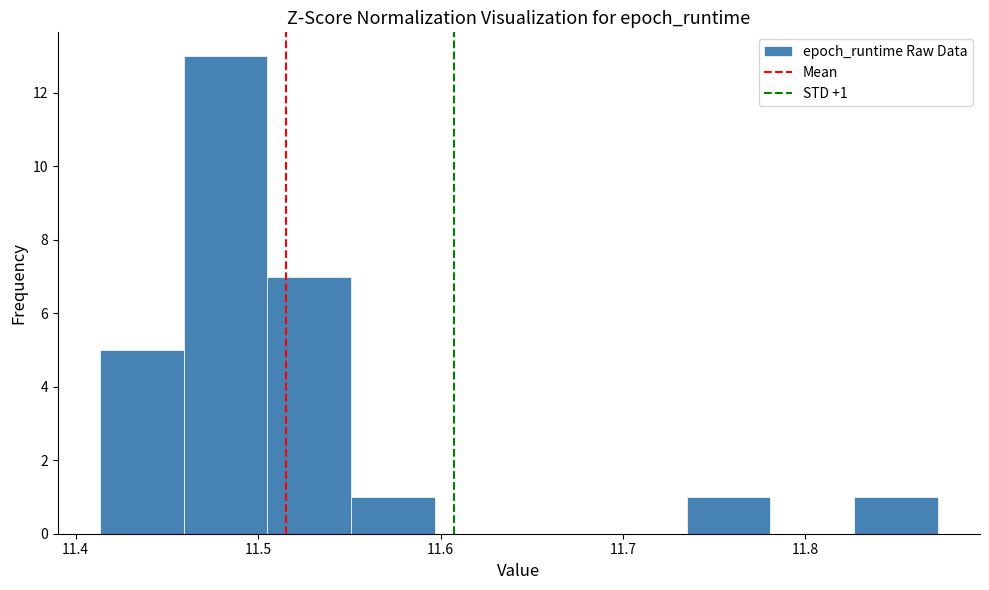

Over which range of the x-axis is the bar tallest?

11.46 to 11.51